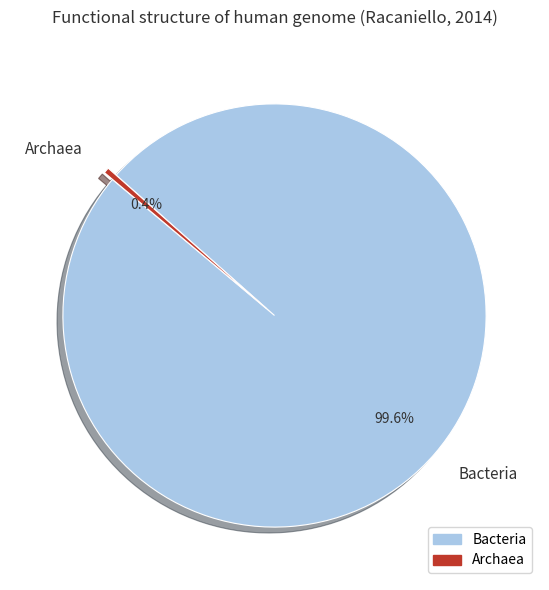

Approximately how many times larger is the value at Bacteria compared to Archaea?

227.9